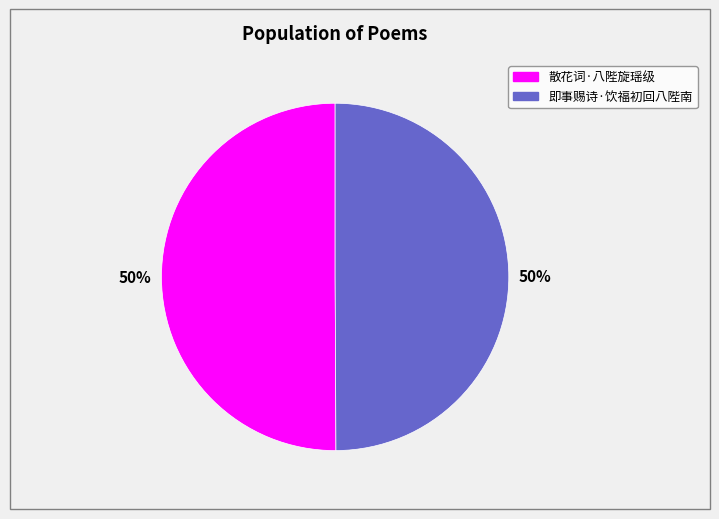

What is the ratio of the value at 即事赐诗·饮福初回八陛南 to the value at 散花词·八陛旋瑶级?

1.0